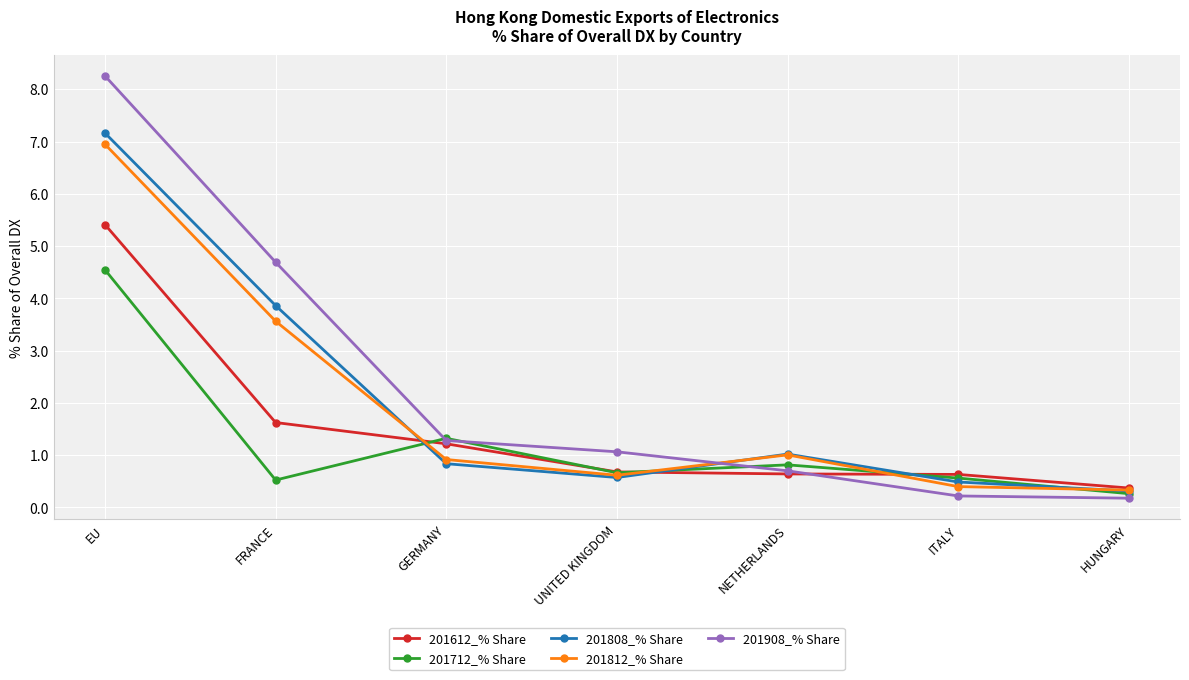

At which label does 201712_% Share reach its minimum?

HUNGARY